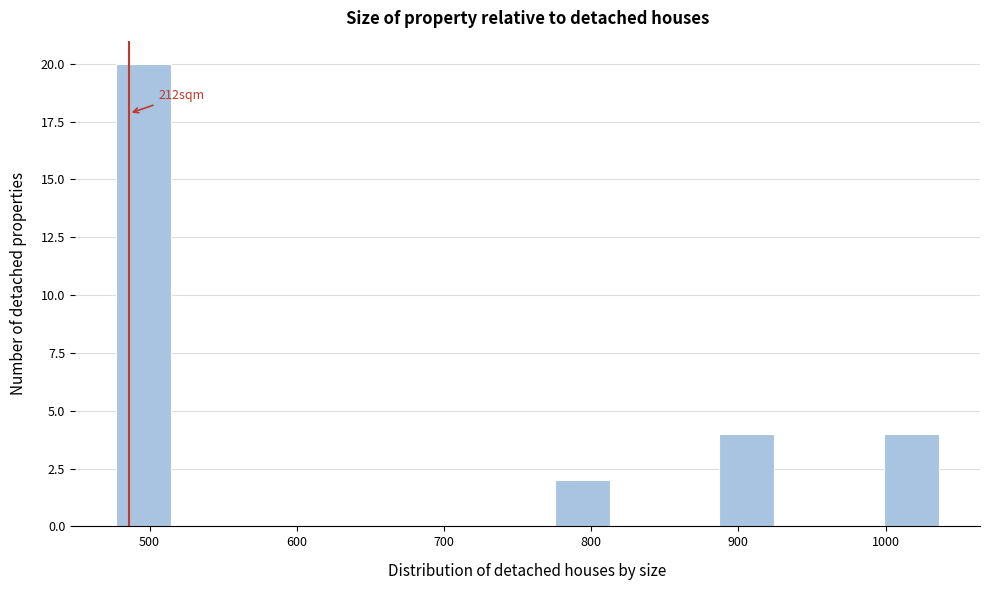

Read against the x-axis, roughly where is the centre of the tallest bar?

500